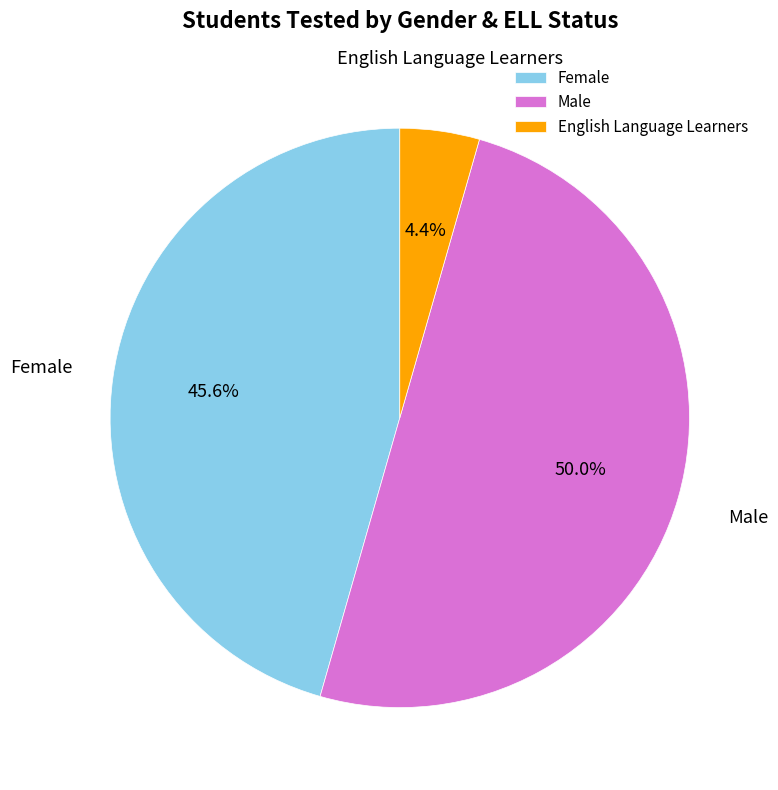

How many slices are in this pie chart?

3